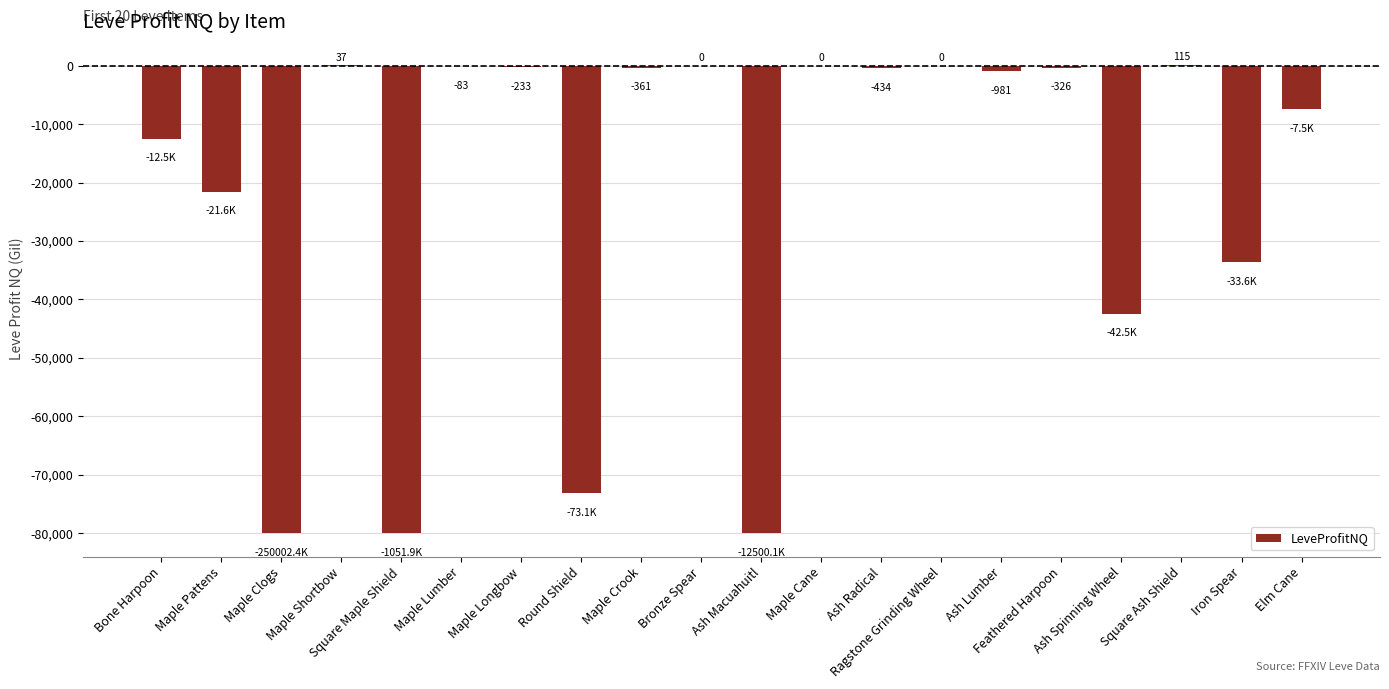

What is the maximum value shown in the chart?

115.0